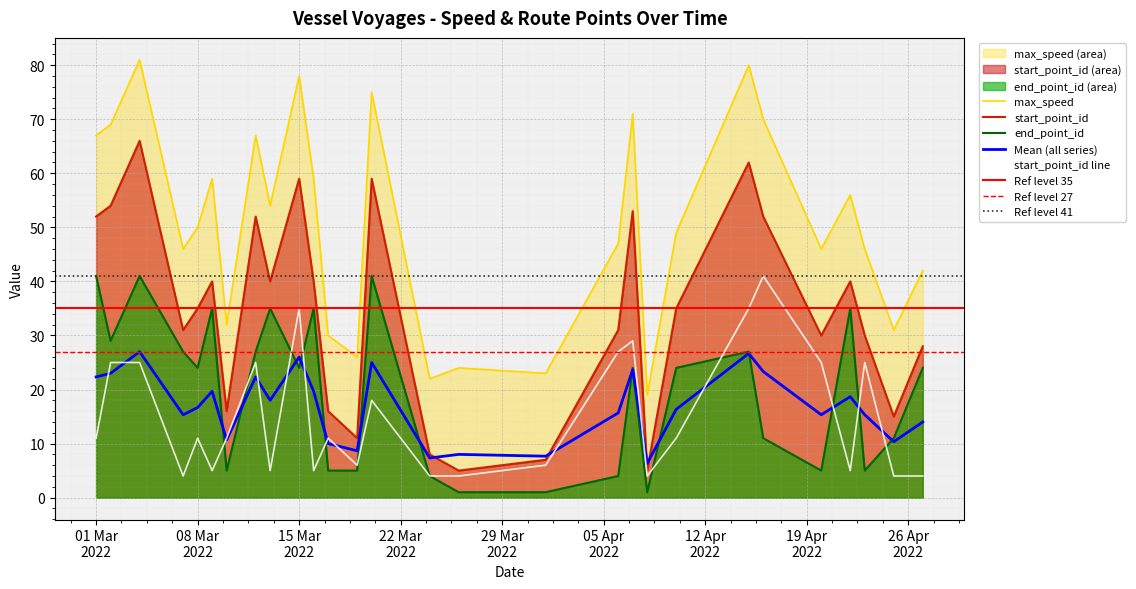

True or false: start_point_id and end_point_id cross at least once.

False